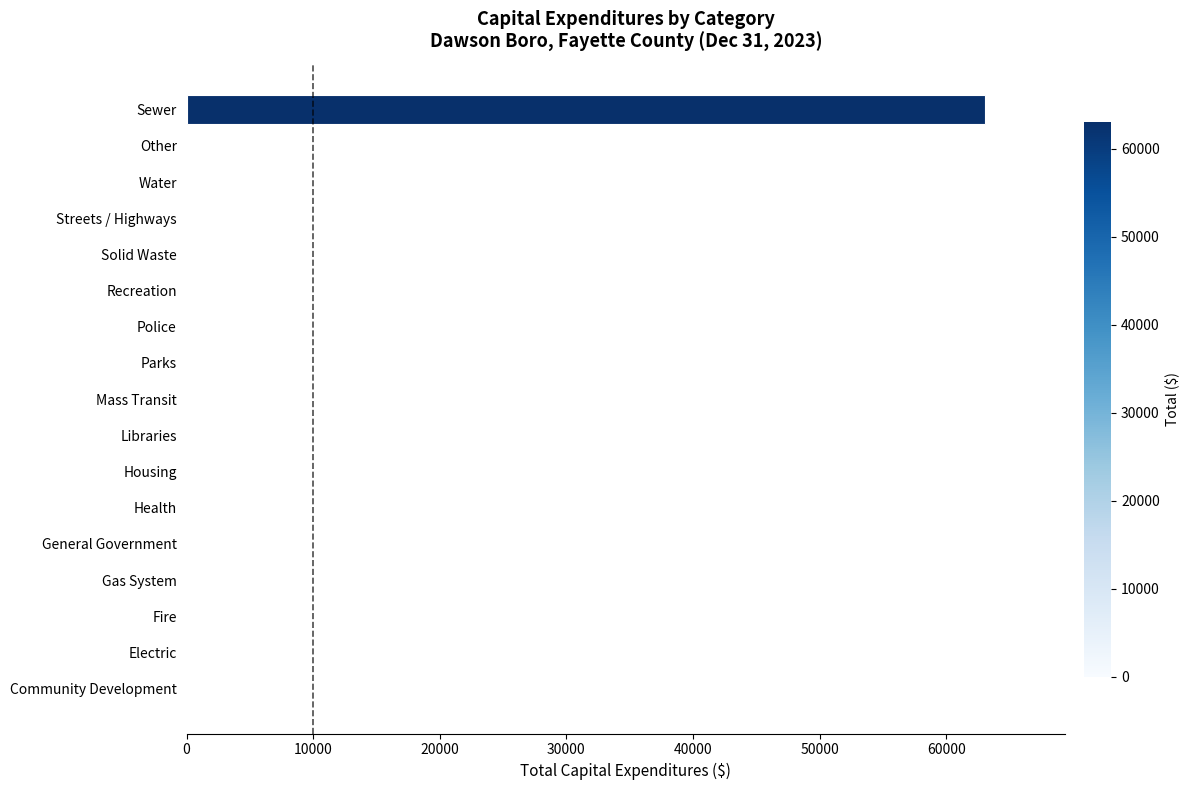

True or false: the data shows 0 at Other.

True